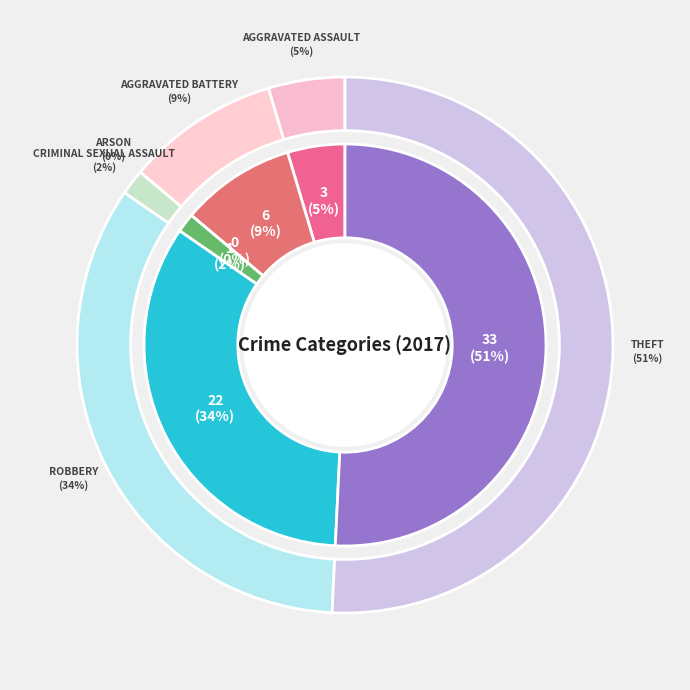

What percentage is NOT represented by Arson?

100.0%